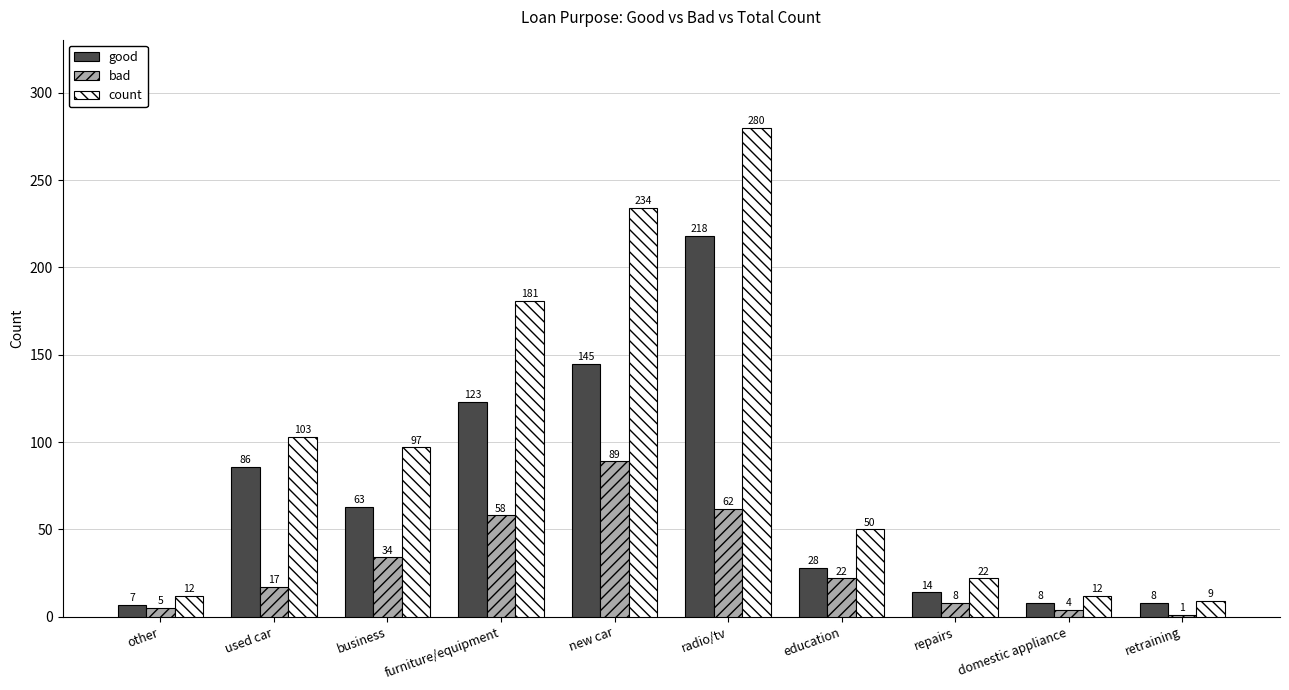

How many data points in count are less than 97?

5